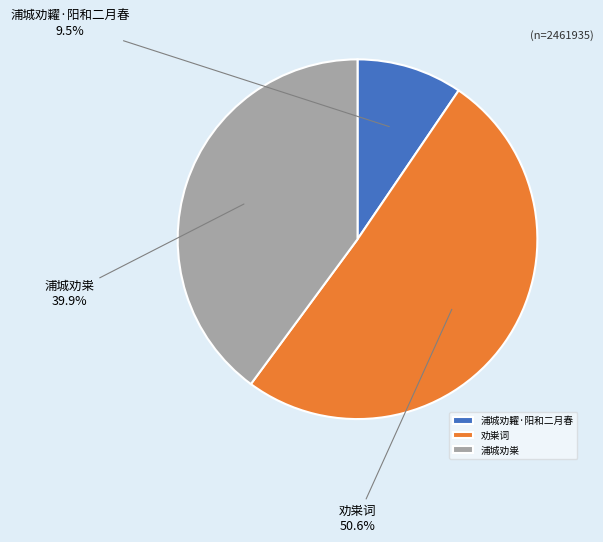

What percentage is the 劝粜词 slice, to the nearest percent?

51%